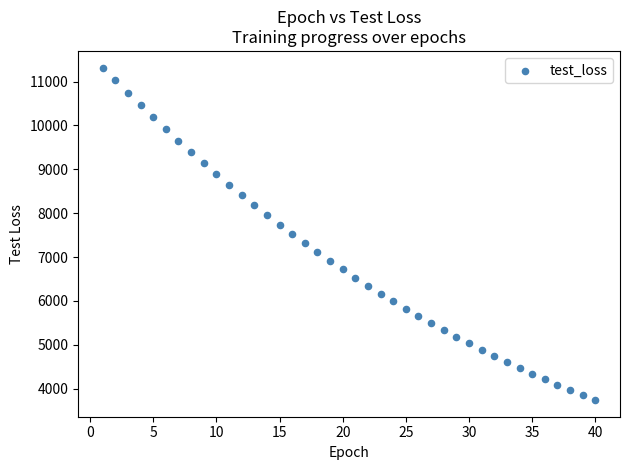

What is the range of Y values (max minus min)?

7579.5